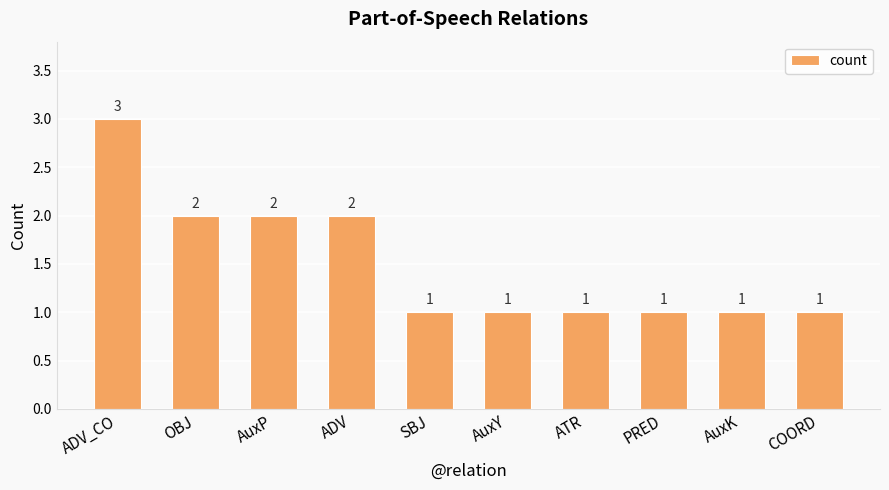

True or false: the data shows 2 at ADV_CO.

False